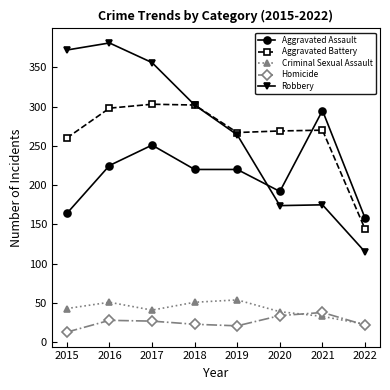

True or false: Aggravated Assault and Criminal Sexual Assault intersect in this chart.

False